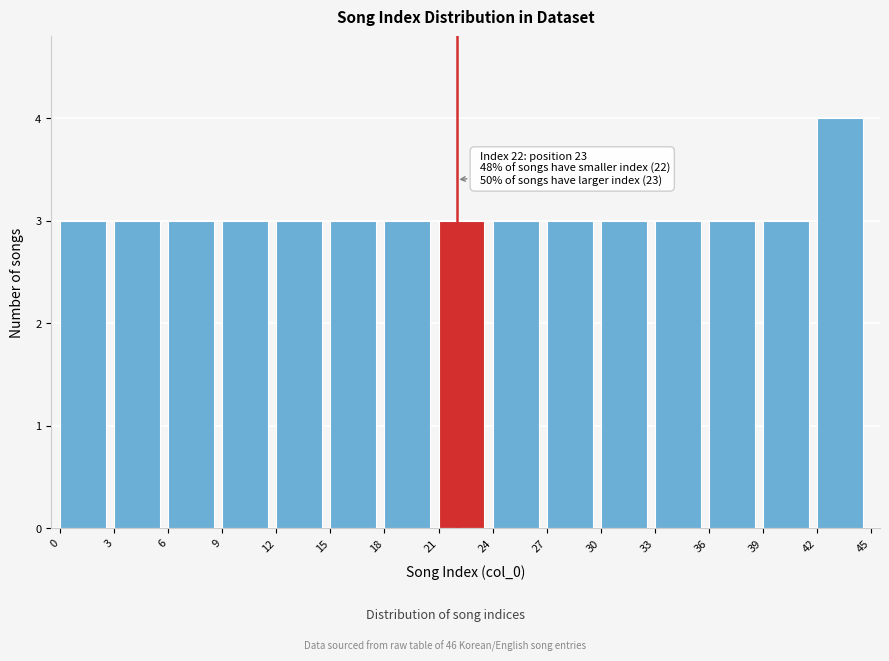

Which range on the x-axis has the tallest bar?

42 to 45